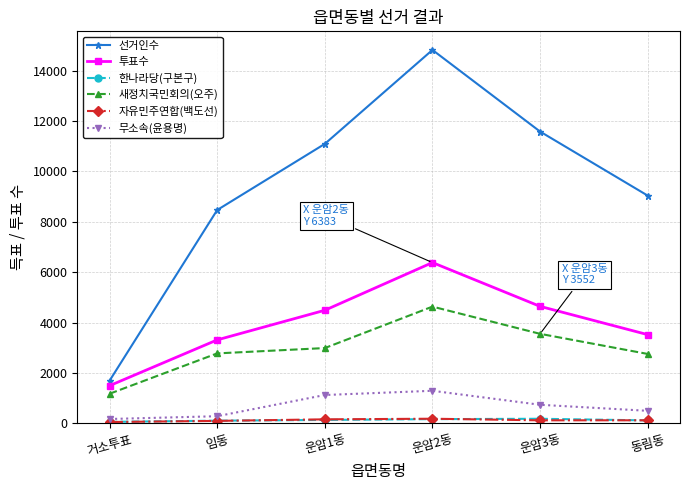

True or false: 투표수 and 새정치국민회의(오주) cross at least once.

False